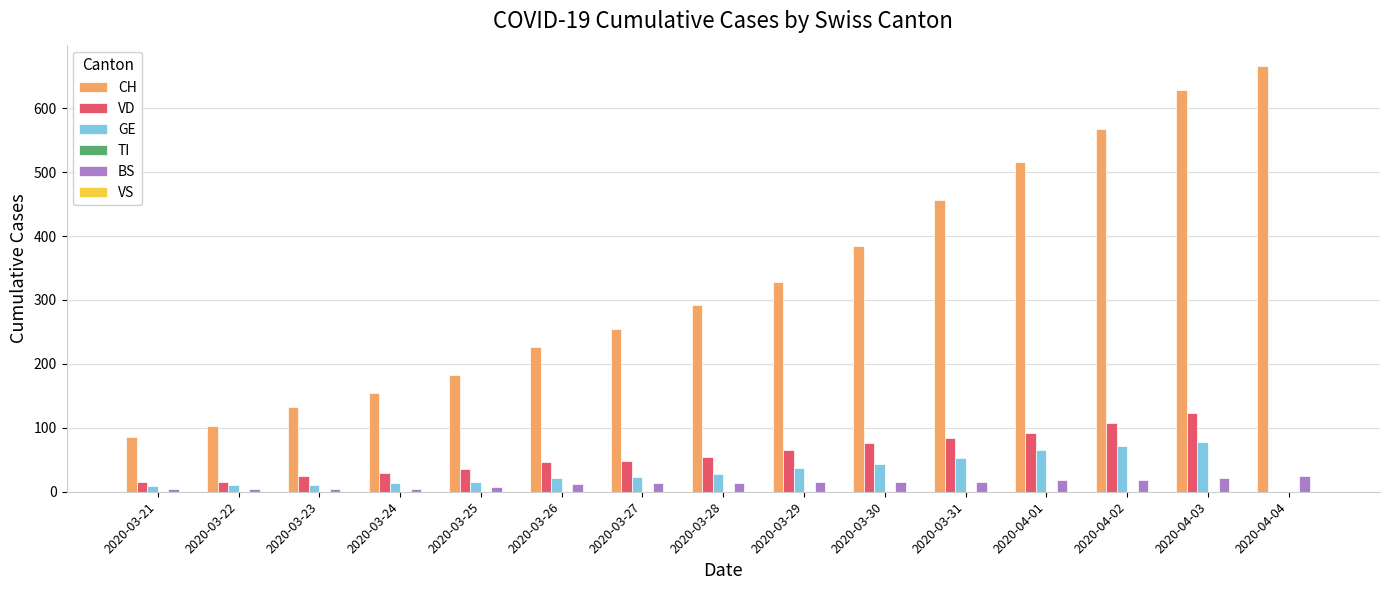

True or false: VD has a value of 47 at 2020-03-26.

True